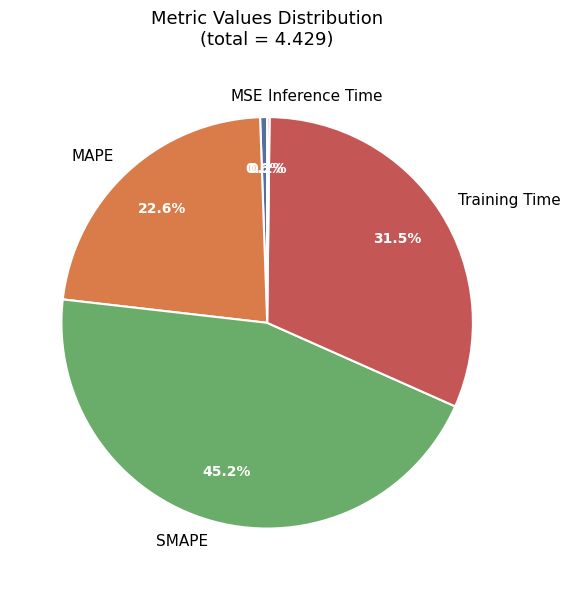

To the nearest percent, what is the combined percentage of MAPE and Training Time?

54%